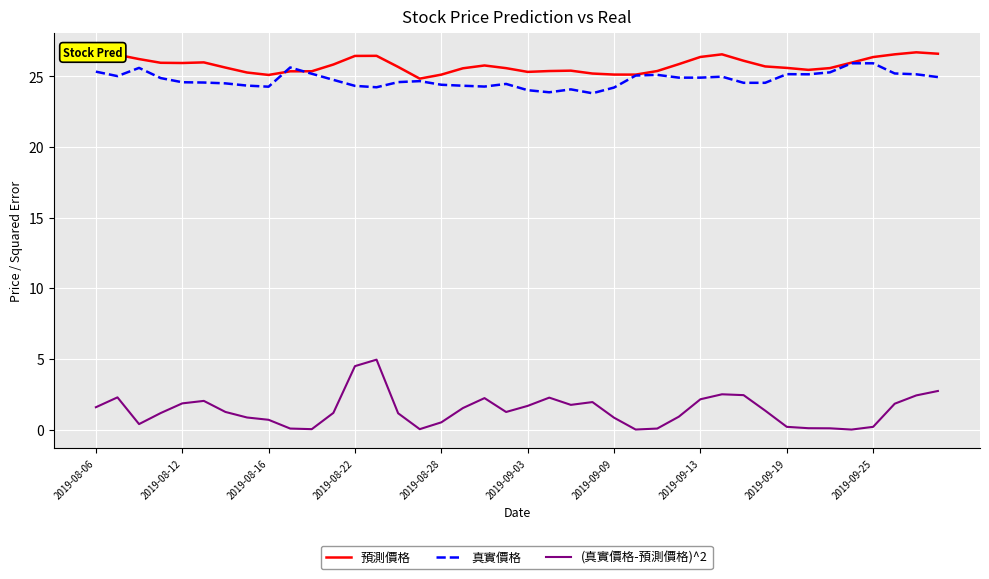

What is the maximum value for (真實價格-預測價格)^2?

5.0